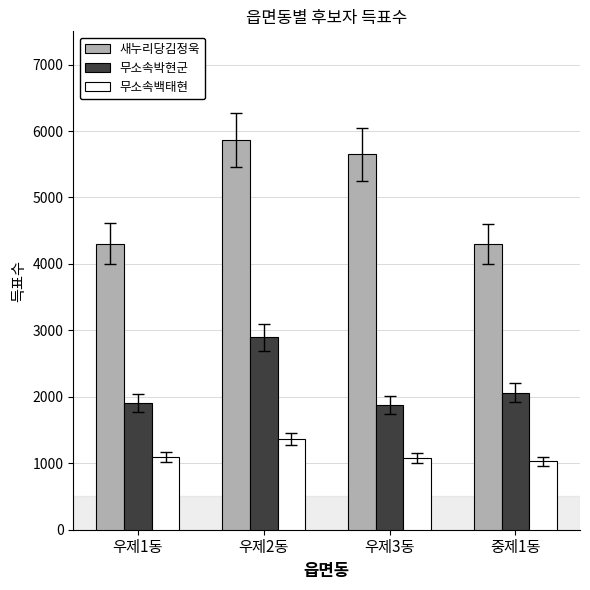

Where is 새누리당김정욱 nearest to the value 5083?

우제3동